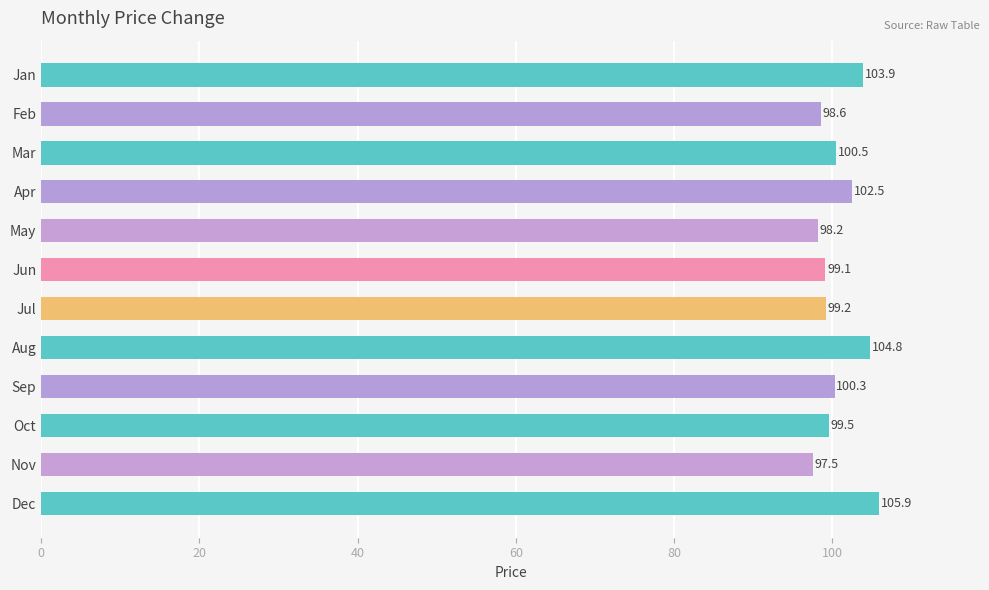

Rank the categories by value from lowest to highest.

Nov, May, Feb, Jun, Jul, Oct, Sep, Mar, Apr, Jan, Aug, Dec